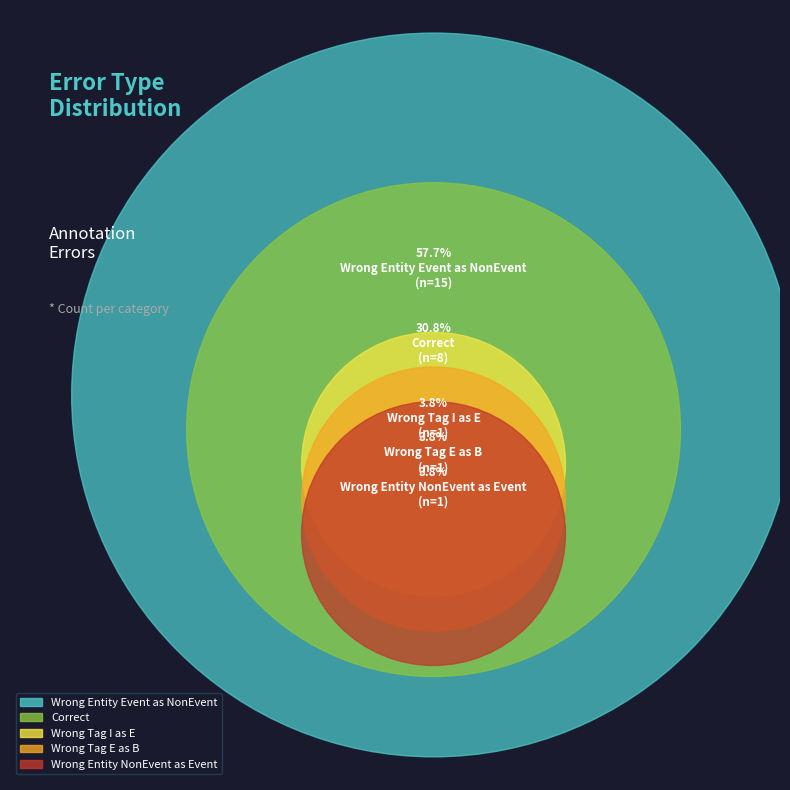

Does any single category account for the majority?

Yes